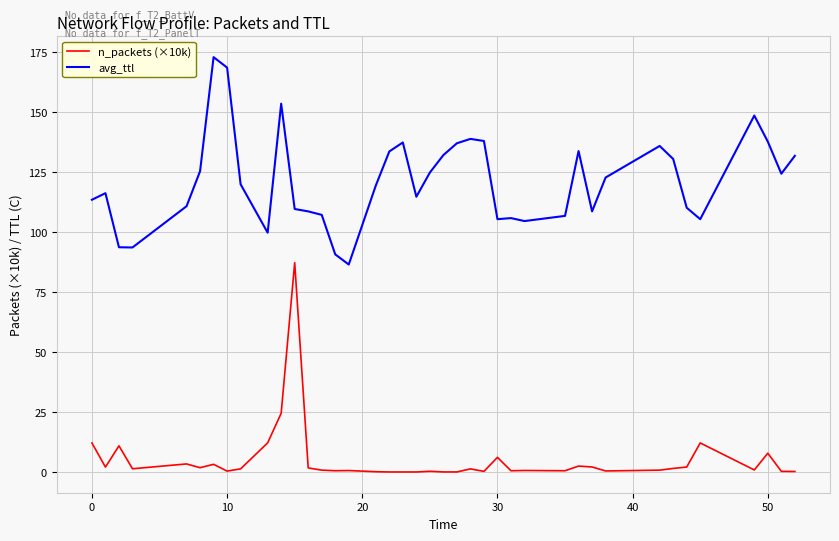

What is the maximum value for avg_ttl?

172.8